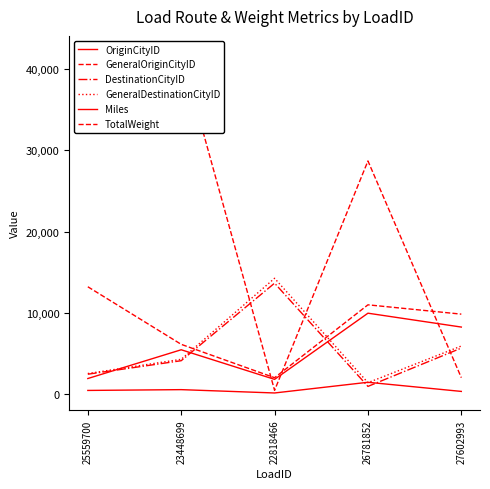

List the series in order of their peak value, lowest first.

Miles, OriginCityID, GeneralOriginCityID, DestinationCityID, GeneralDestinationCityID, TotalWeight